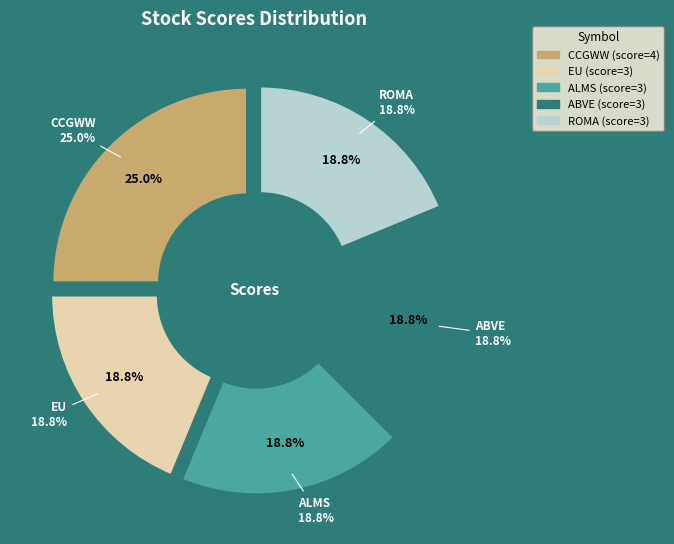

Rank the categories by value from highest to lowest.

CCGWW, EU, ALMS, ABVE, ROMA